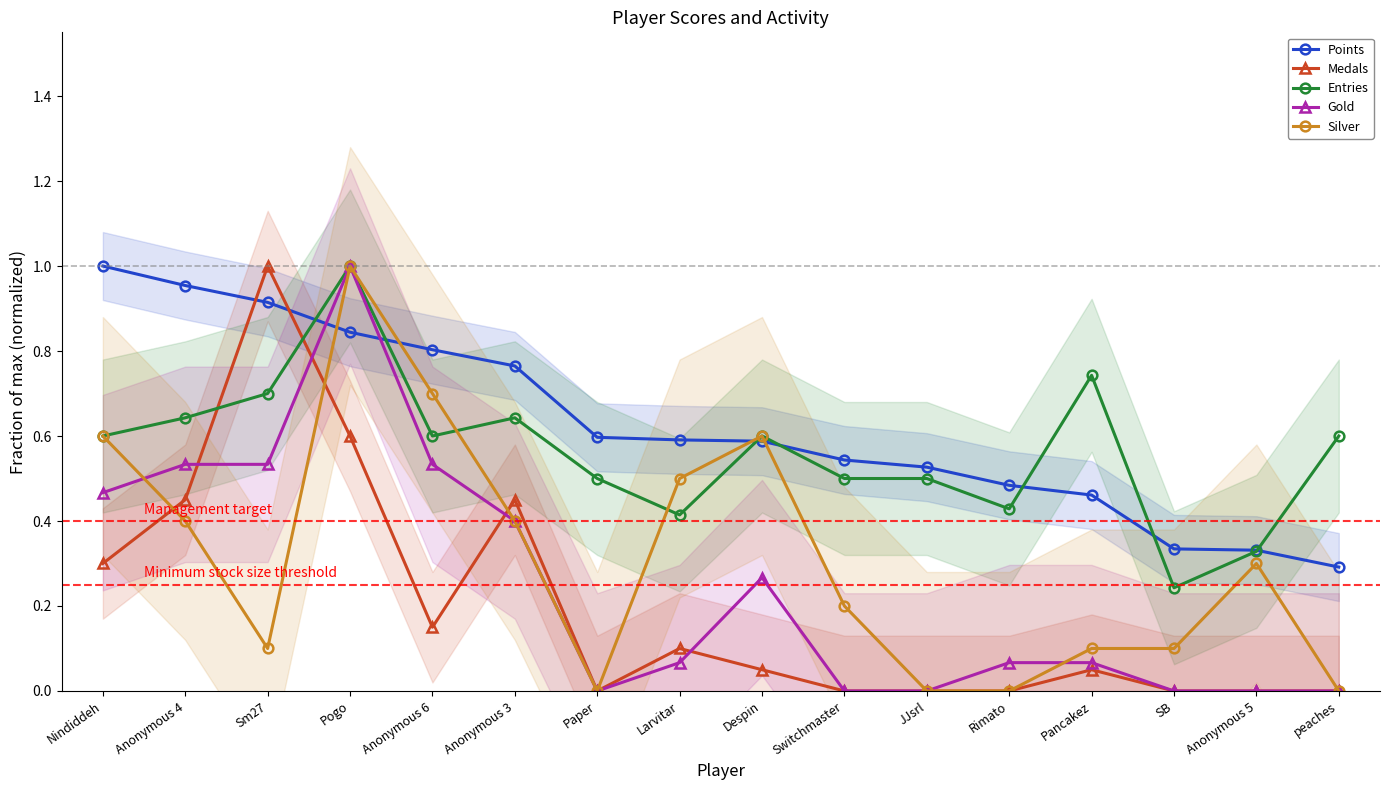

At which category is the sum across all series the highest?

Pogo